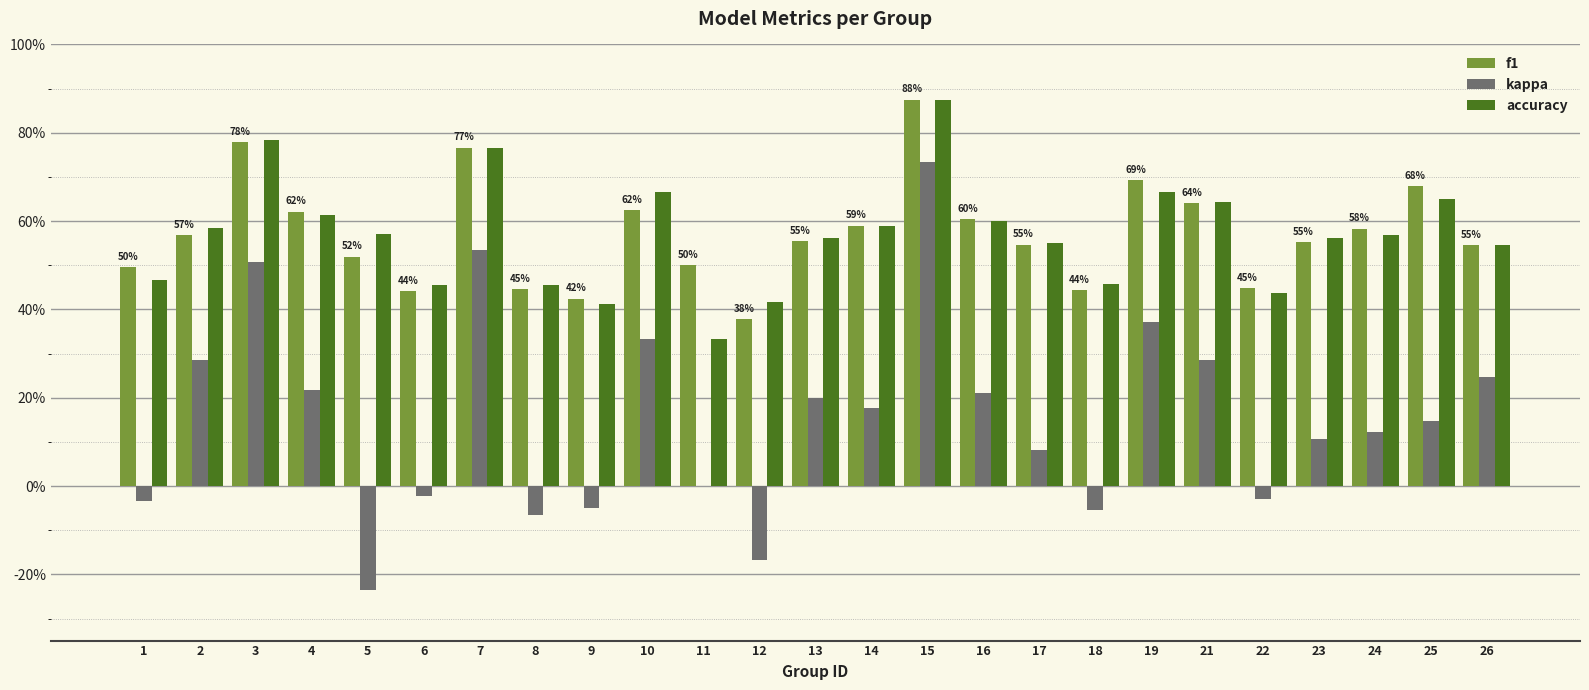

Is the value of accuracy at 16 greater than the value of kappa at 11?

Yes